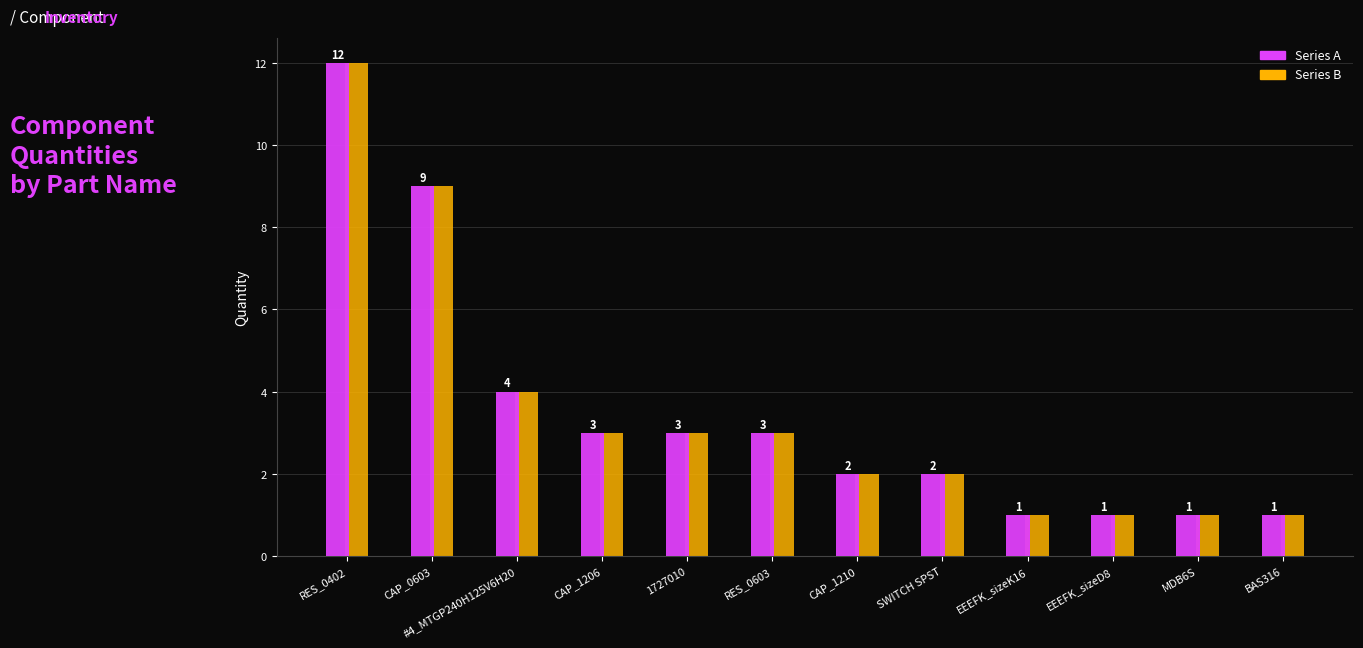

What is the label of the 8th bar from the left?

SWITCH SPST